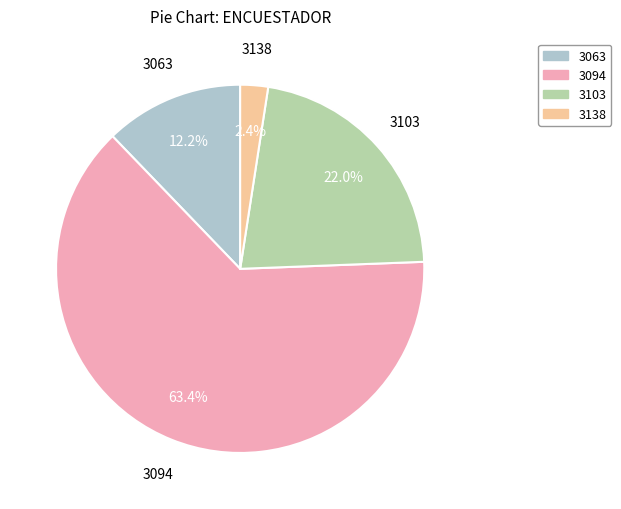

What is the ratio of the value at 3094 to the value at 3103?

2.9